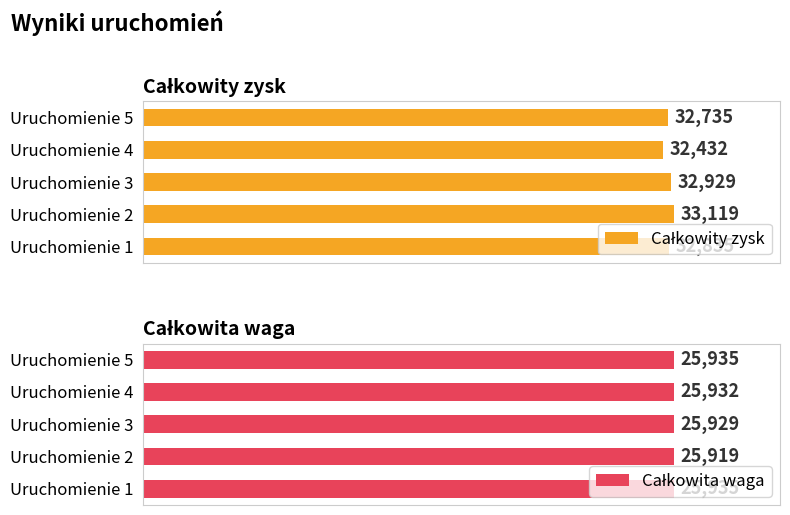

List the series in order of their peak value, highest first.

Całkowity zysk, Całkowita waga